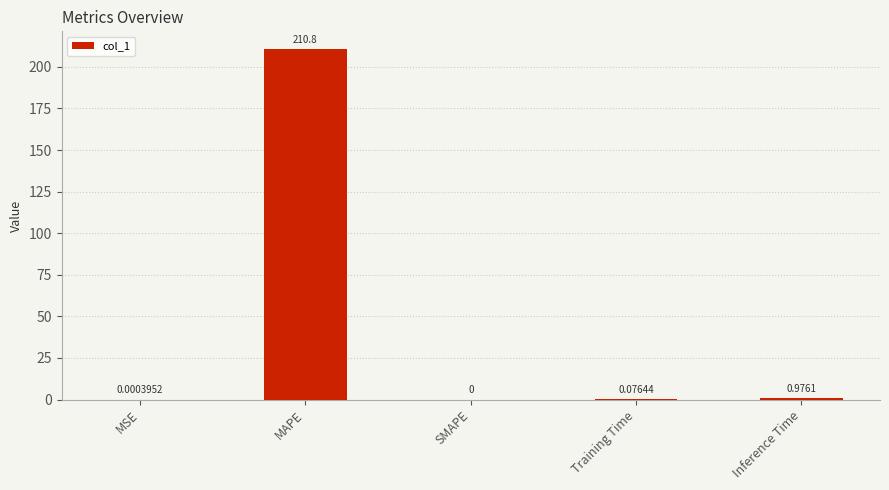

At which category does the chart reach its peak across all series?

MAPE